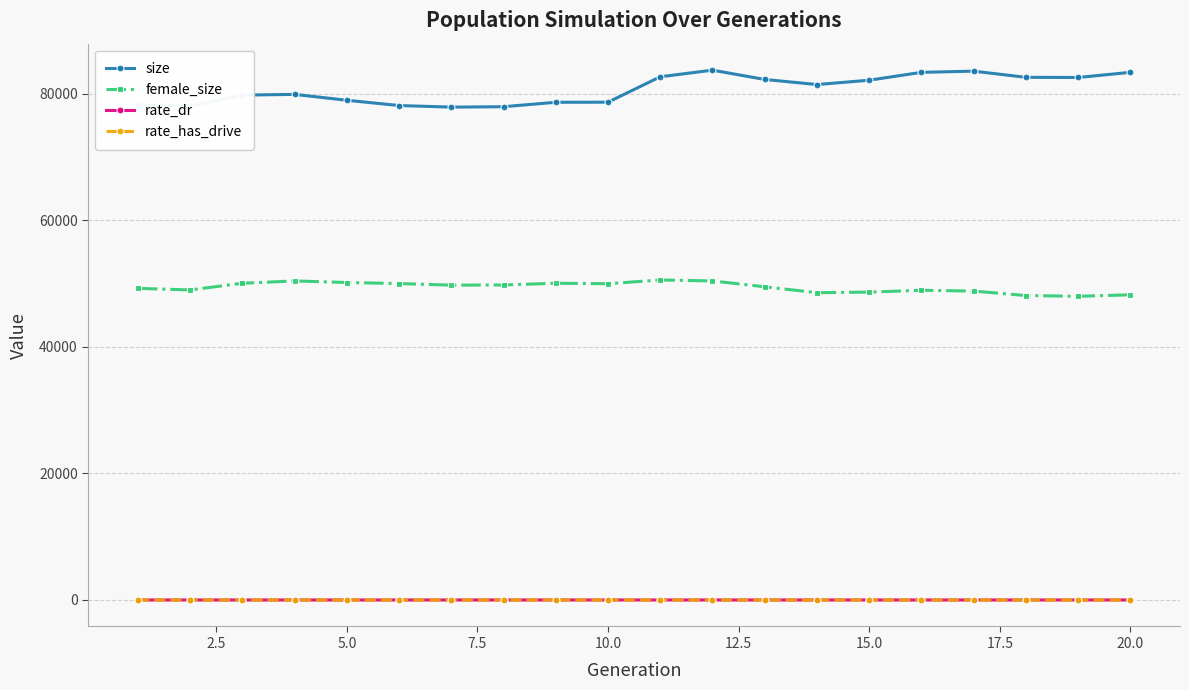

How many categories are shown in the chart?

20